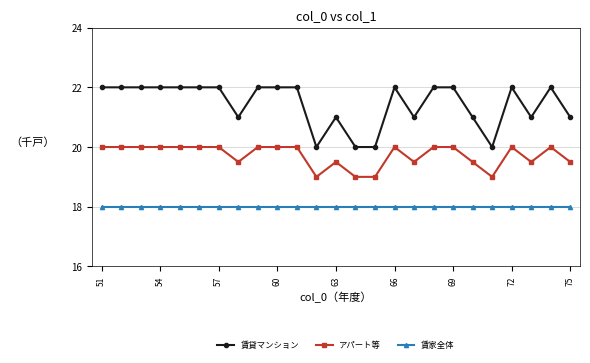

Reading left to right, extract all data points from this chart.

賃貸マンション: 22.0	22.0	22.0	22.0	22.0	22.0	22.0	21.0	22.0	22.0	22.0	20.0	21.0	20.0	20.0	22.0	21.0	22.0	22.0	21.0	20.0	22.0	21.0	22.0	21.0
アパート等: 20.0	20.0	20.0	20.0	20.0	20.0	20.0	19.5	20.0	20.0	20.0	19.0	19.5	19.0	19.0	20.0	19.5	20.0	20.0	19.5	19.0	20.0	19.5	20.0	19.5
賃家全体: 18.0	18.0	18.0	18.0	18.0	18.0	18.0	18.0	18.0	18.0	18.0	18.0	18.0	18.0	18.0	18.0	18.0	18.0	18.0	18.0	18.0	18.0	18.0	18.0	18.0